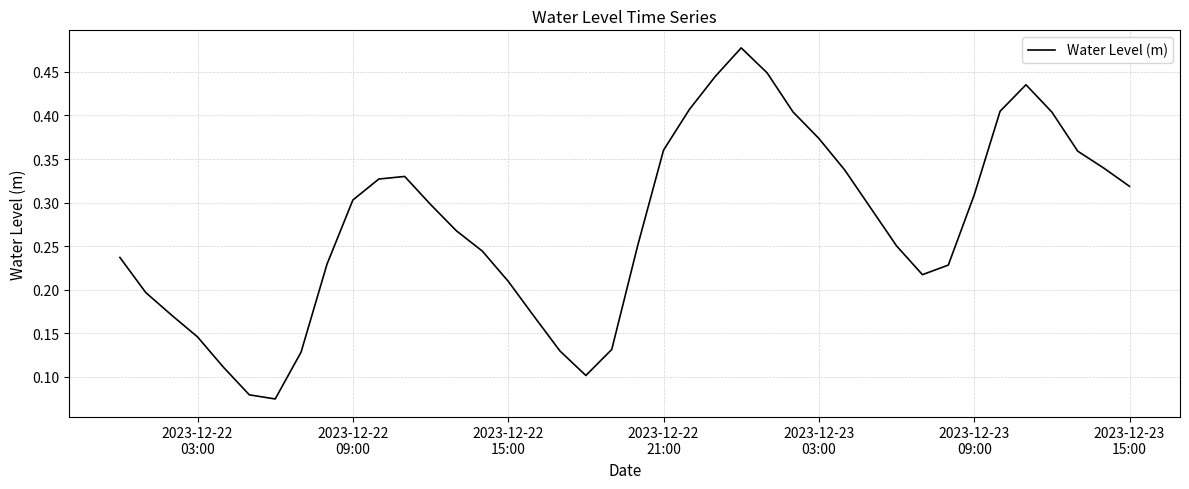

How many lines are shown in the chart?

1